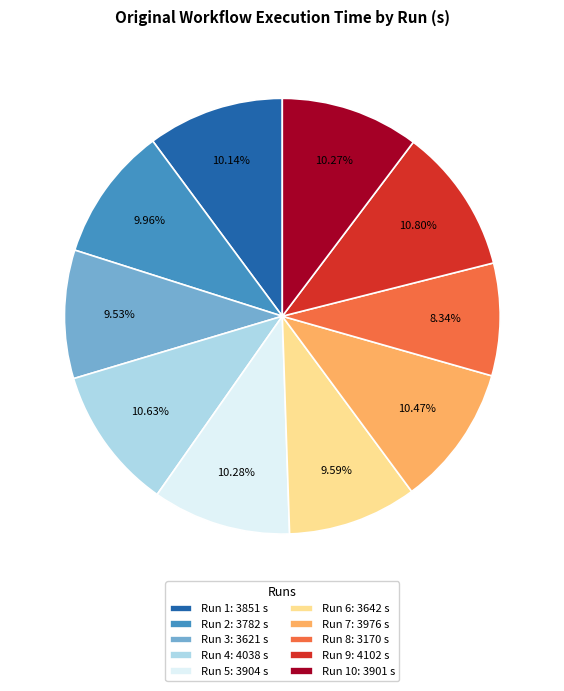

Do Run 3: 3621 s and Run 6: 3642 s together represent more than half of the pie?

No